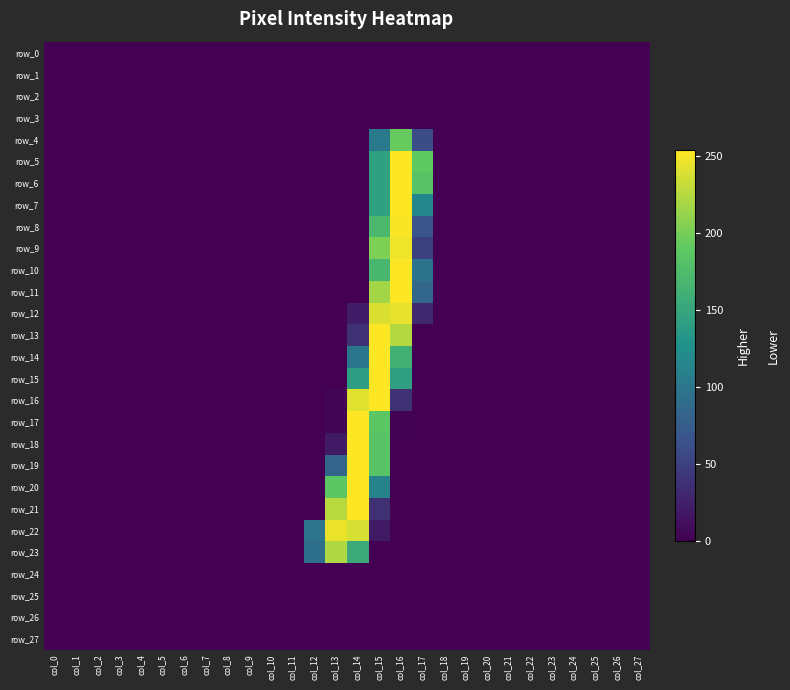

Where is row_26 nearest to the value 0?

col_0